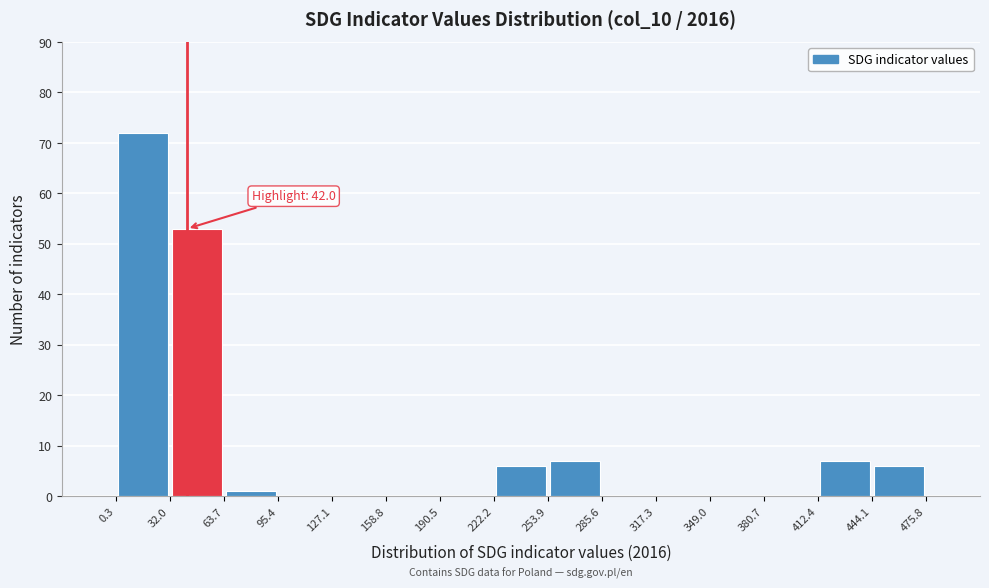

Over which range of the x-axis is the bar tallest?

0.3 to 32.0